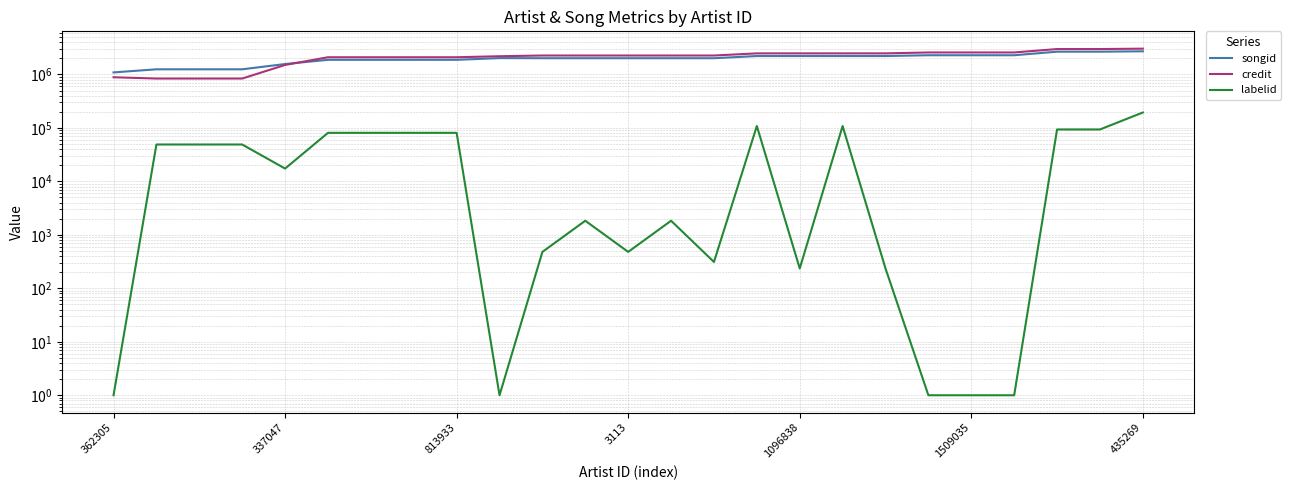

Which series has the largest range (max minus min)?

credit